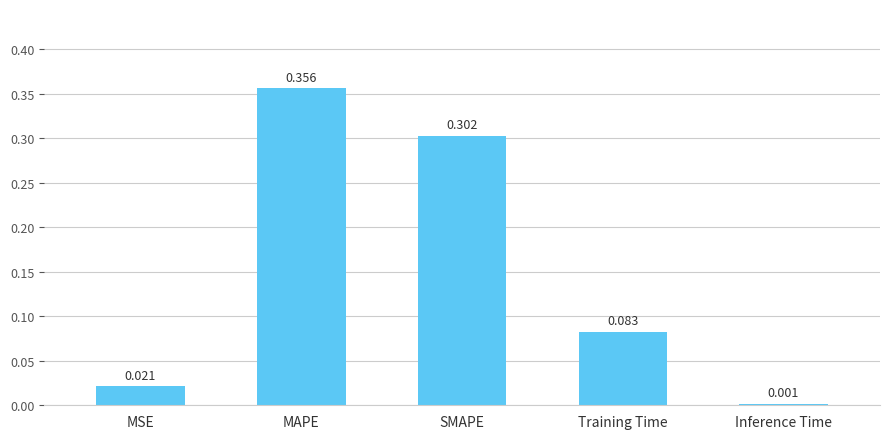

Which label corresponds to the largest value in the chart?

MAPE